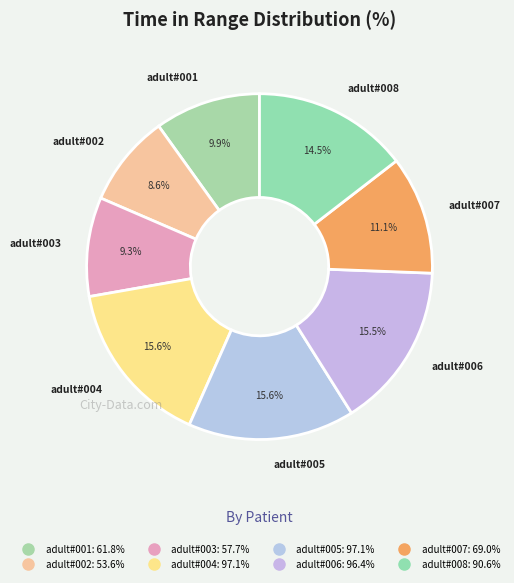

What is the change in value from adult#004 to adult#007?

-28.0